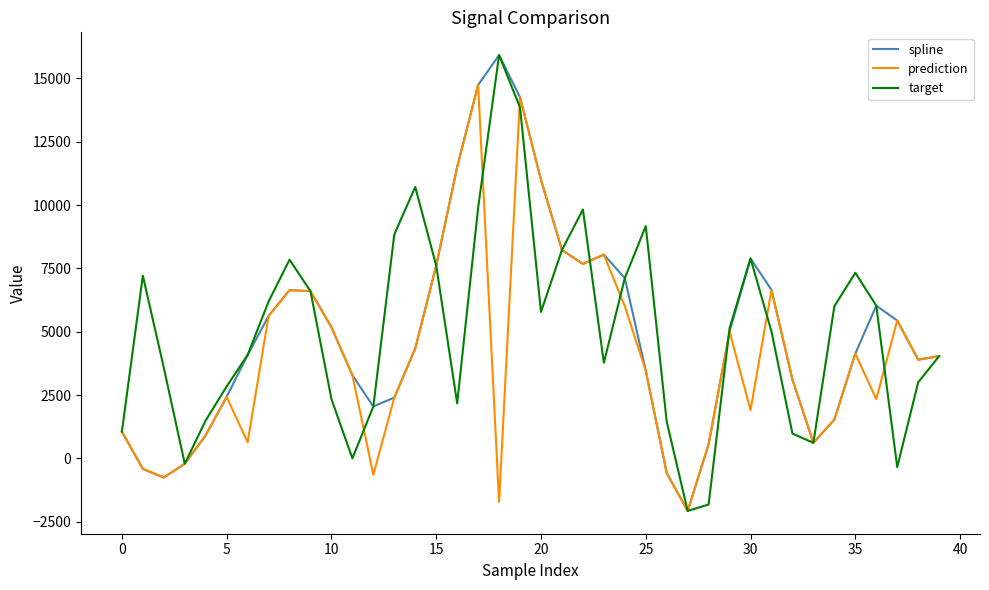

What is the minimum value shown in the chart?

-2073.3